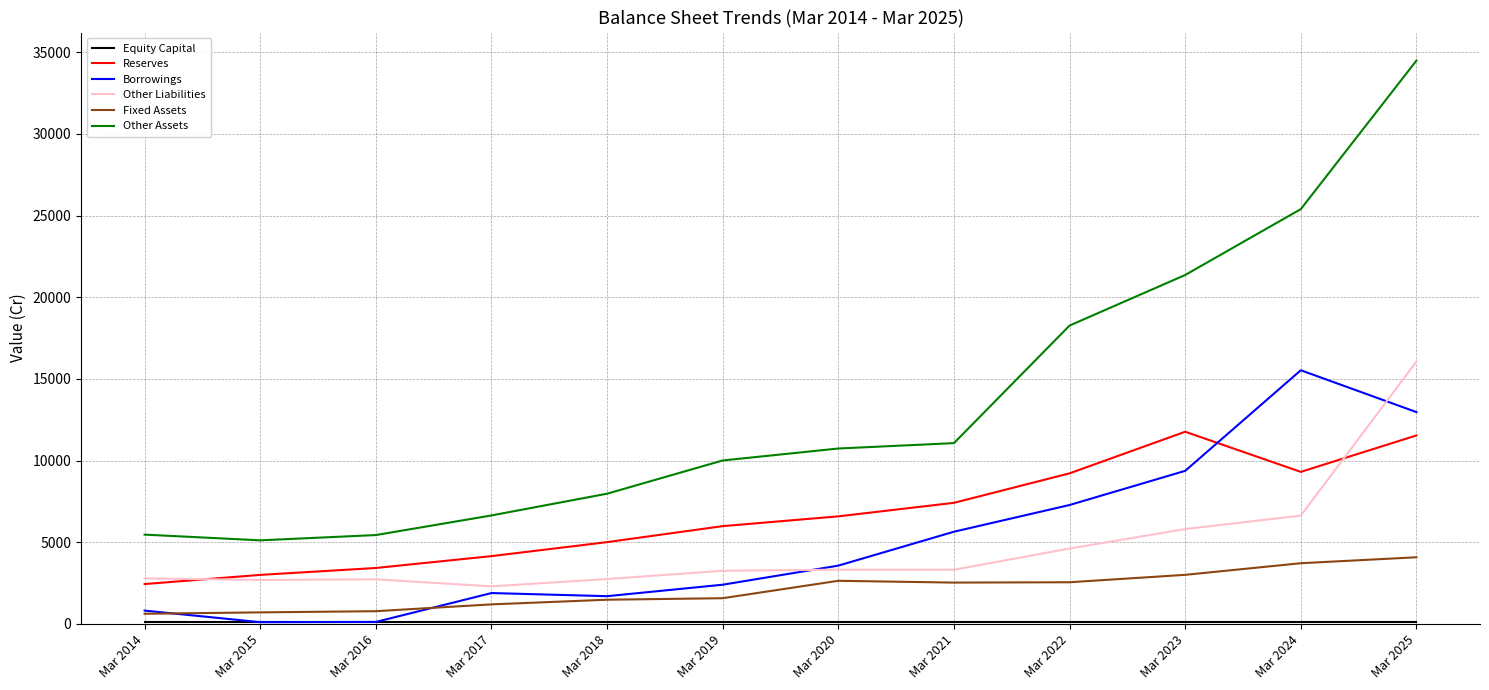

What is the lowest value of the Other Assets series?

5111